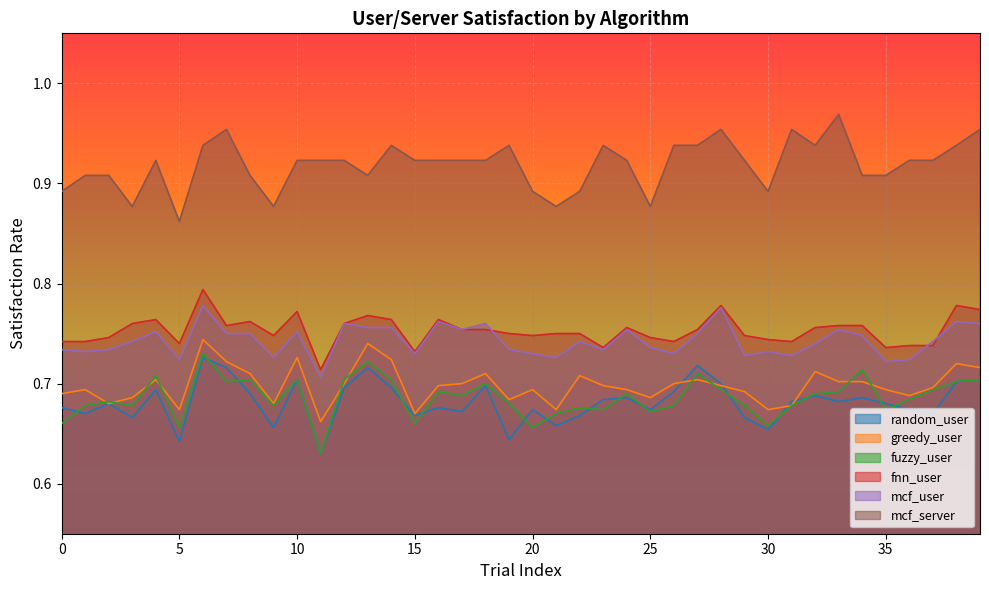

How many lines are shown in the chart?

6